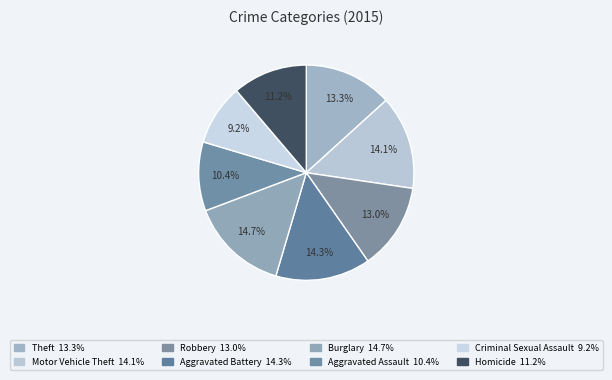

To the nearest percent, what is the combined percentage of Criminal Sexual Assault and Robbery?

22%